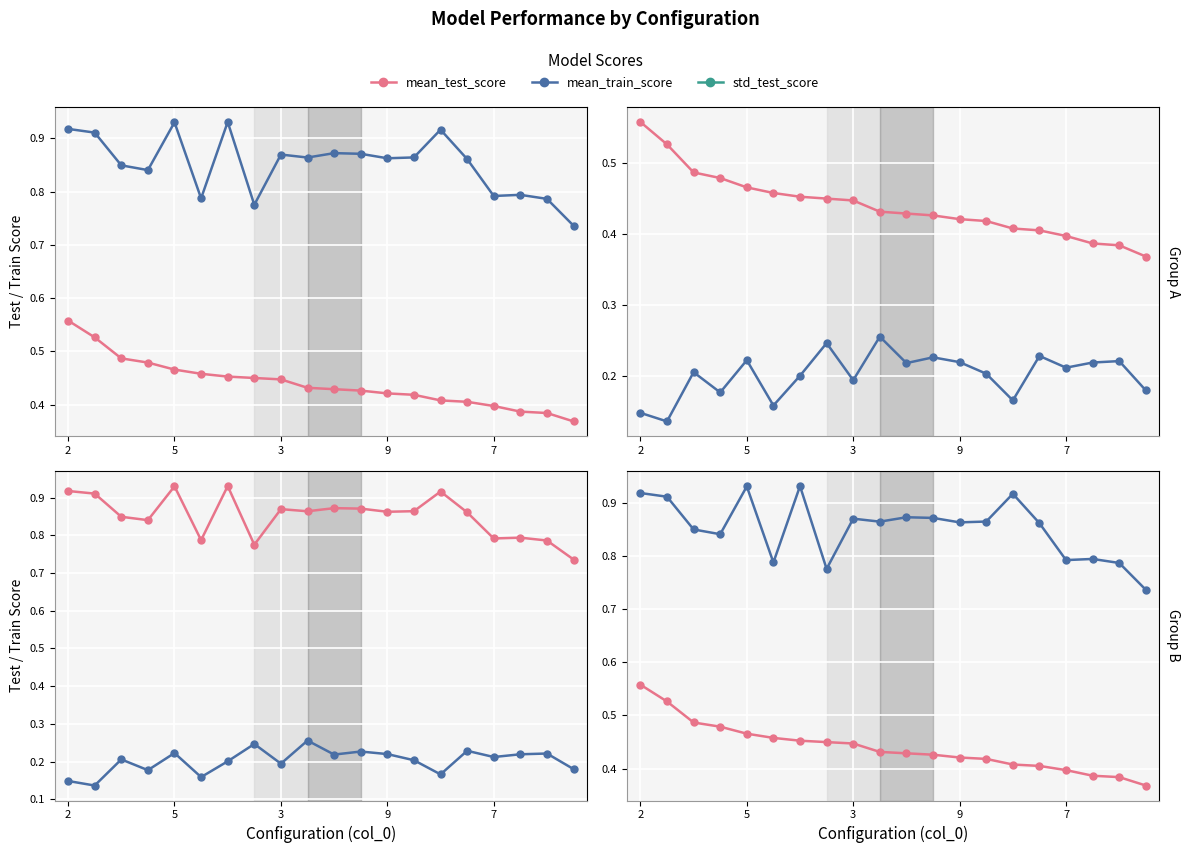

How many lines are shown in the chart?

3